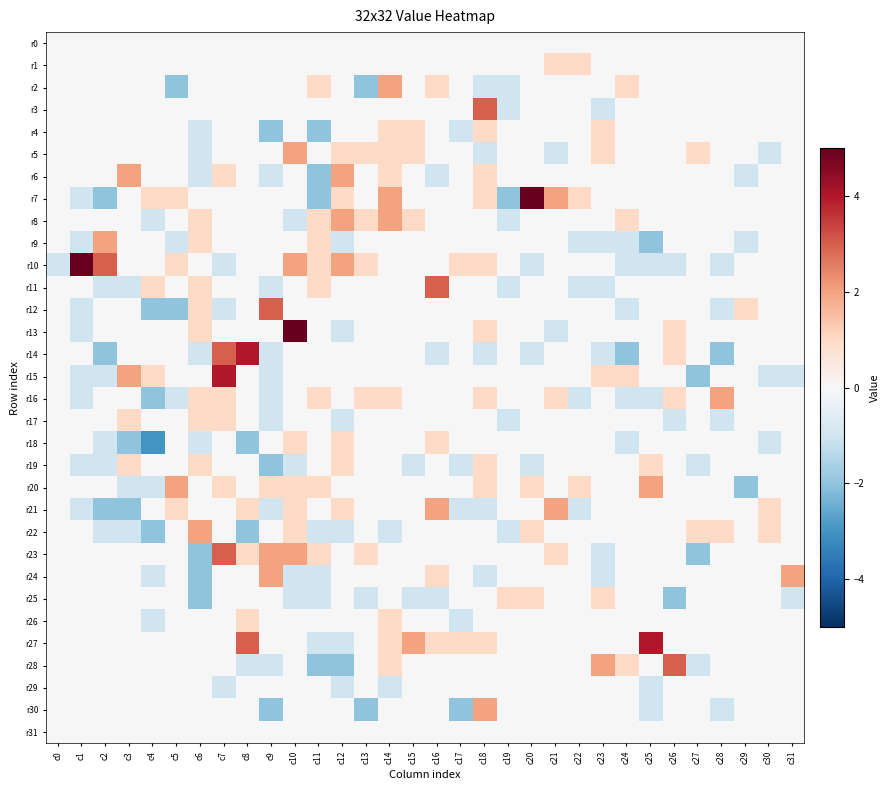

Which series has the largest total across all categories?

r27